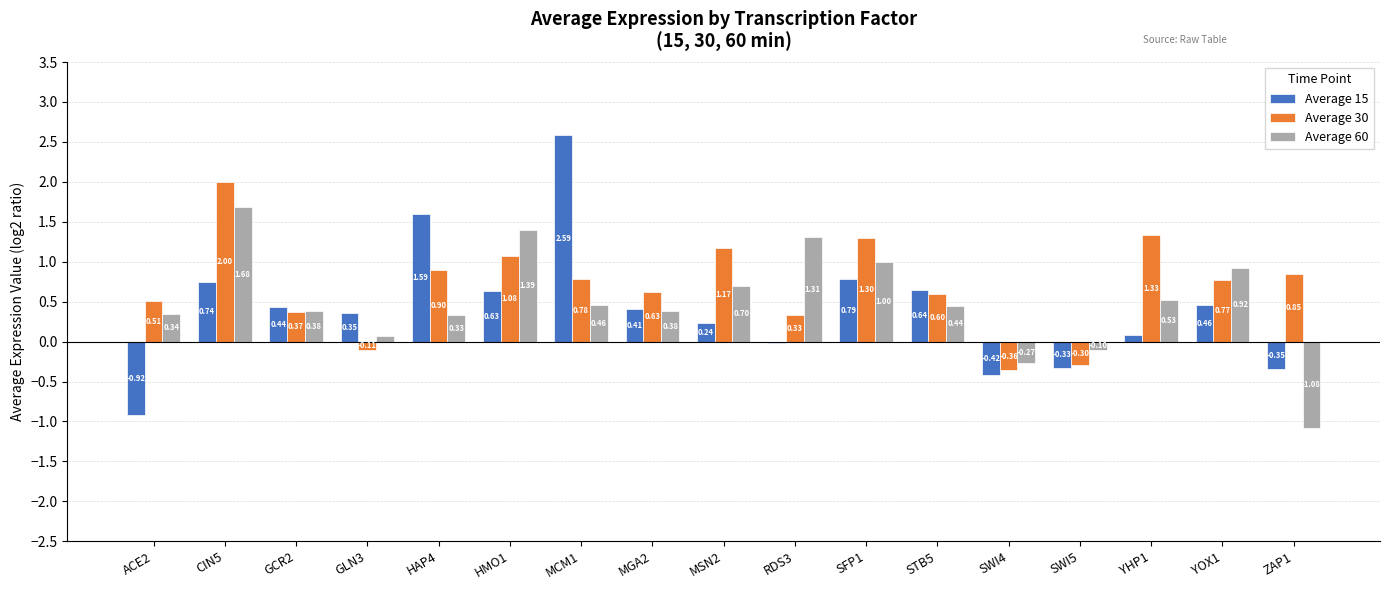

Between MSN2 and SWI4, which series saw the biggest shift?

Average 30